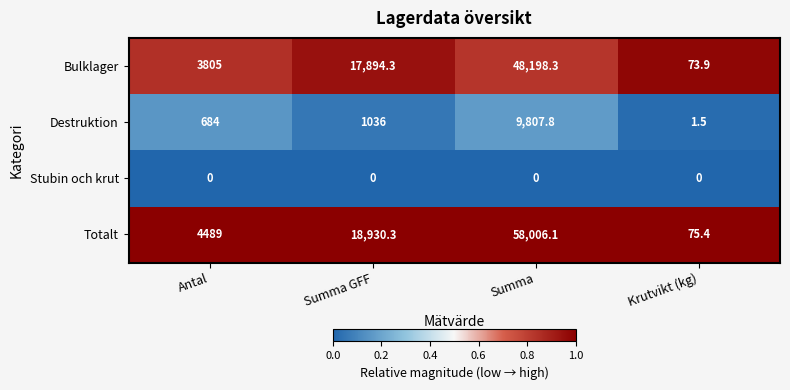

Is it true that Stubin och krut equals 0.0 at Antal?

True